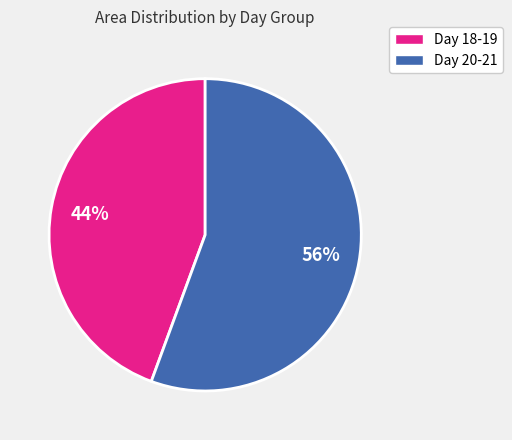

To the nearest percent, what is the average slice percentage?

50%